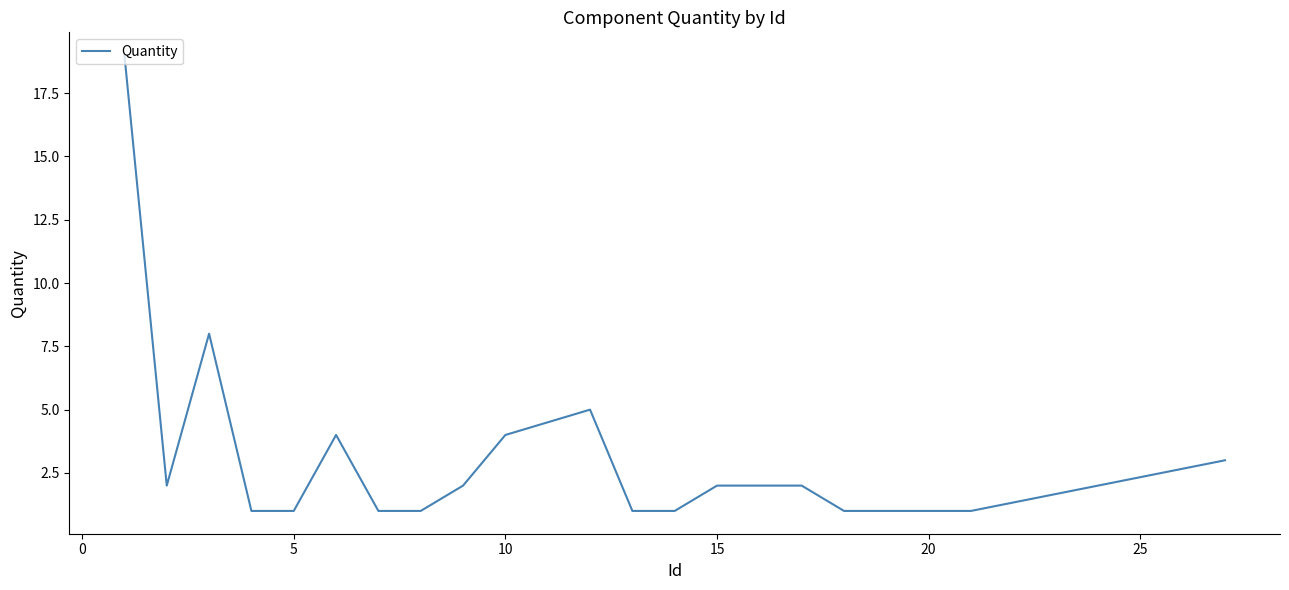

What is the maximum value shown in the chart?

19